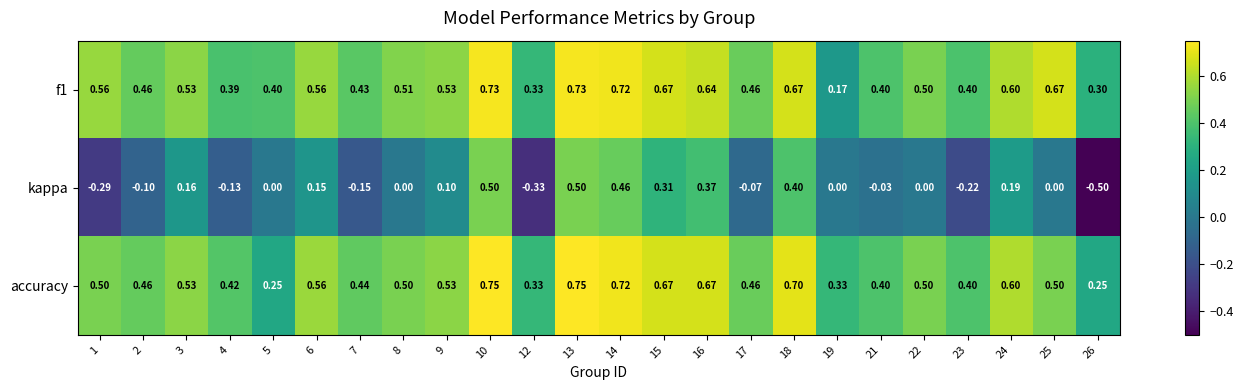

Which series has the widest spread of values?

kappa